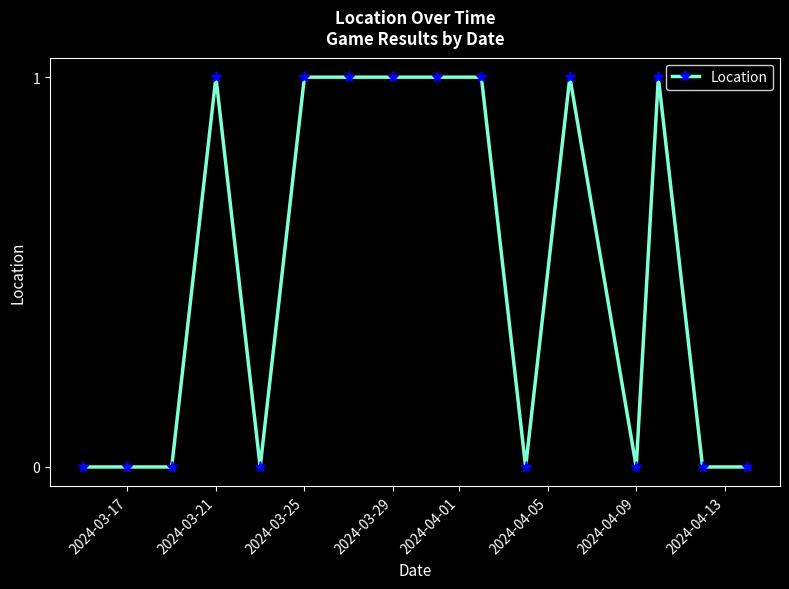

What is the value of the 6th point from the left?

1